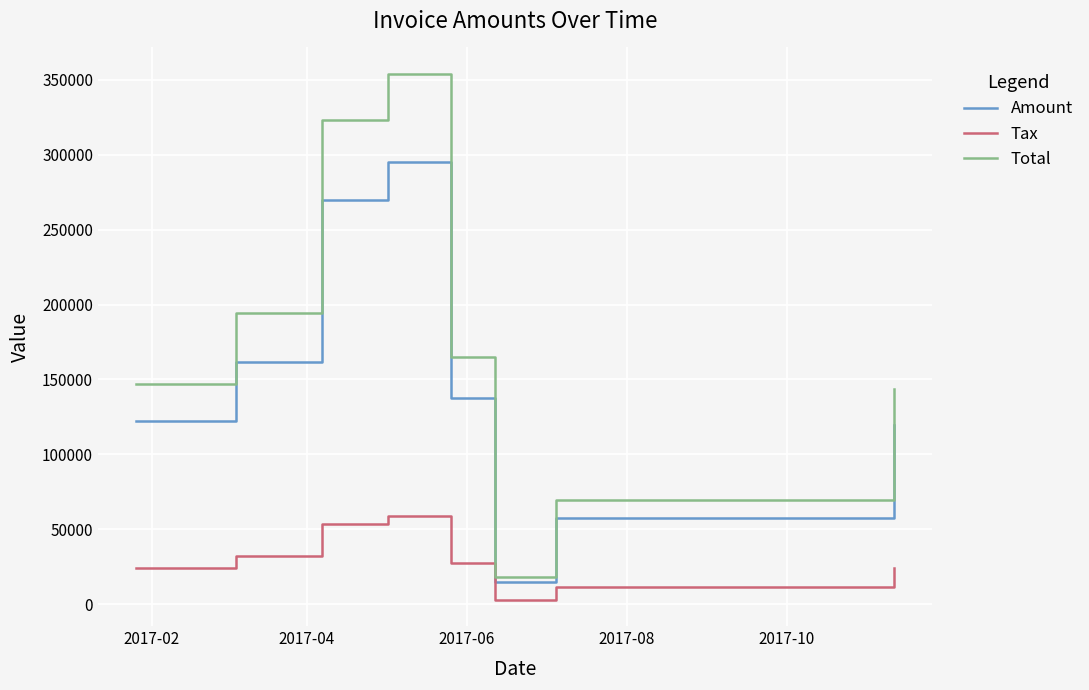

List the series in order of their overall mean, lowest first.

Tax, Amount, Total